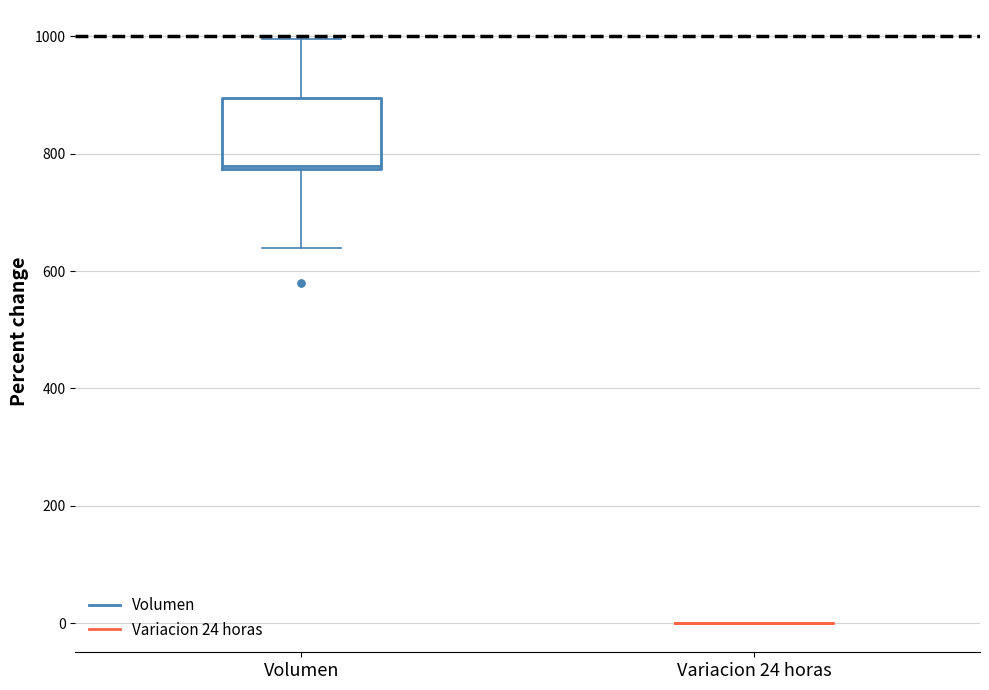

Which box is the tallest, from its lower edge to its upper edge?

Volumen